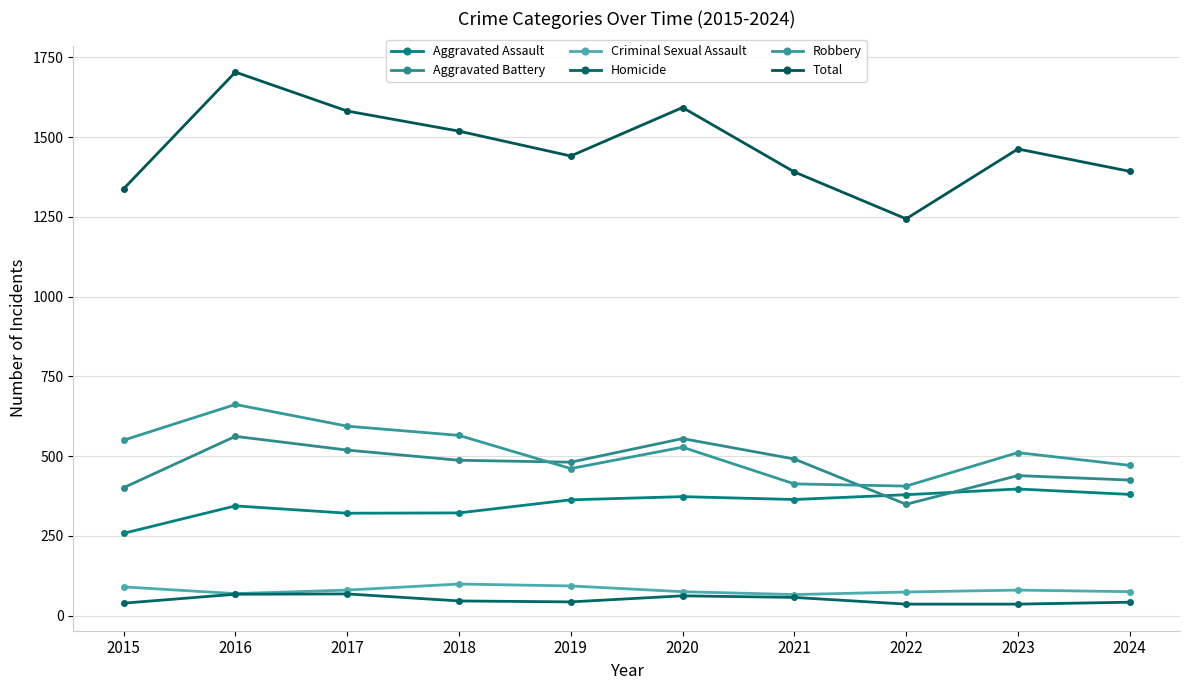

What is the difference between the second highest and second lowest values in the Robbery series?

181